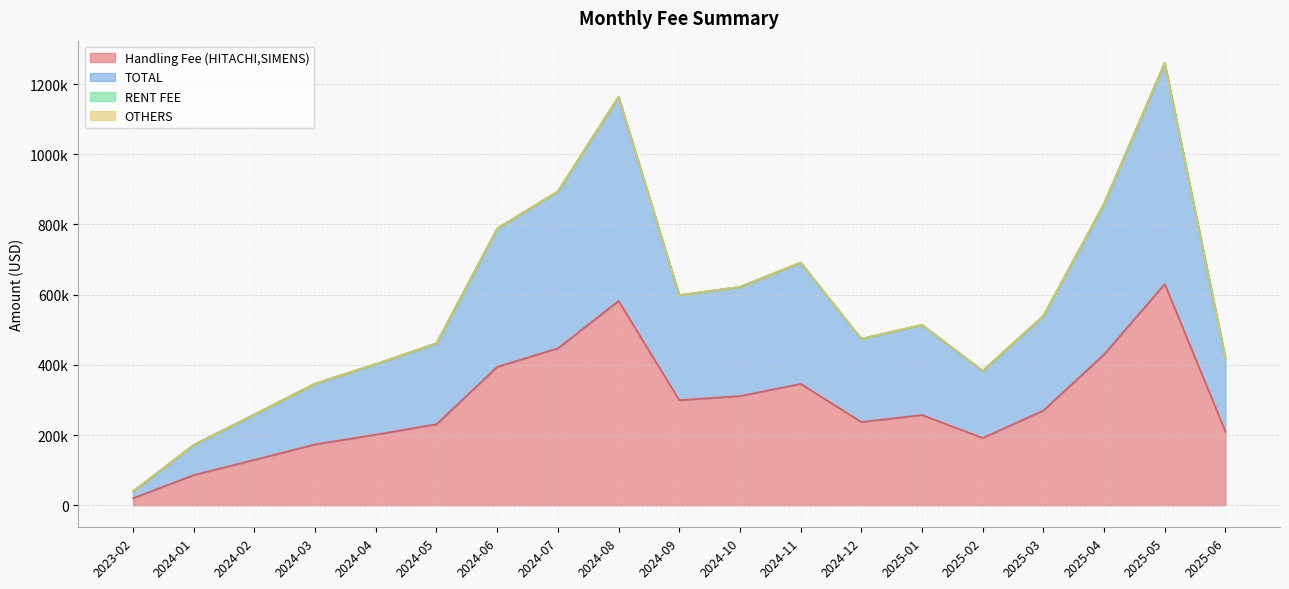

What is the smallest value displayed?

19803.5